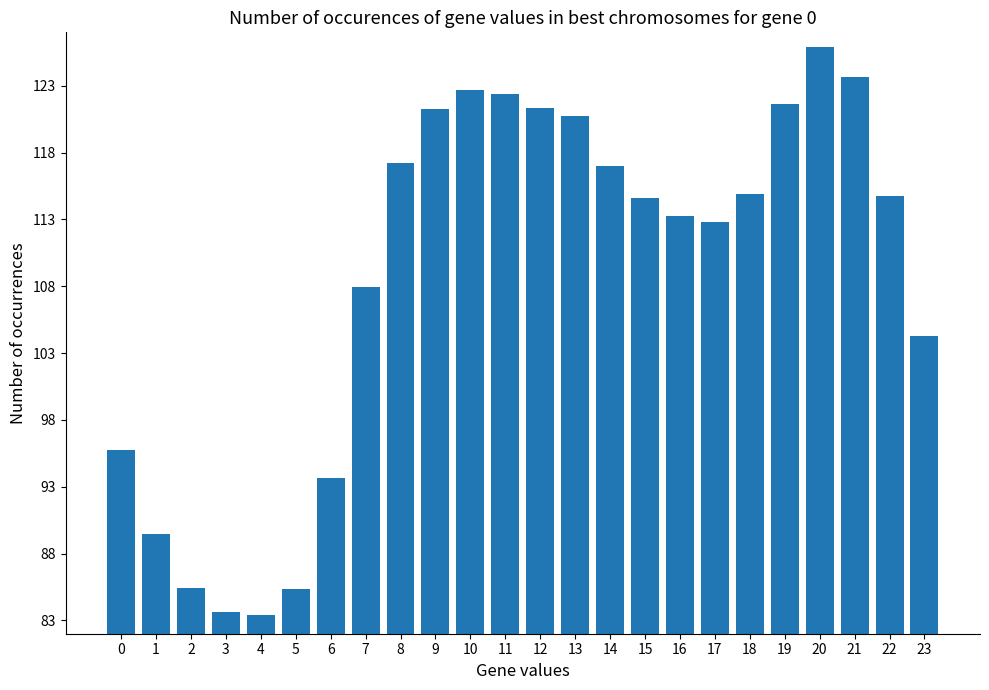

What is the ratio of the value at 13 to the value at 9?

1.0